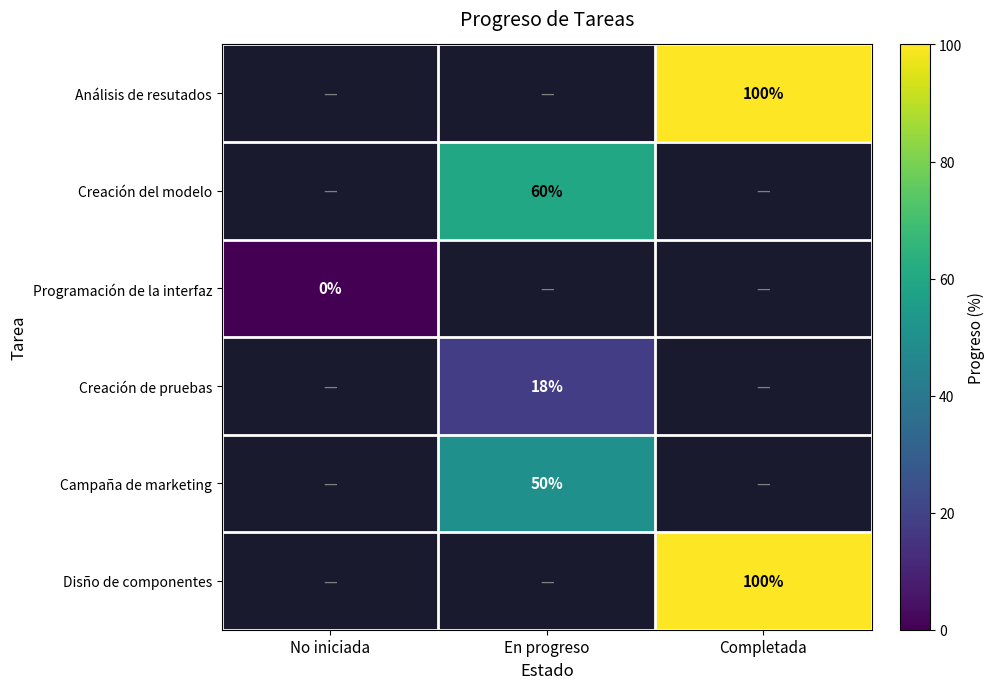

Is the value of Programación de la interfaz at No iniciada greater than the value of Creación del modelo at En progreso?

No